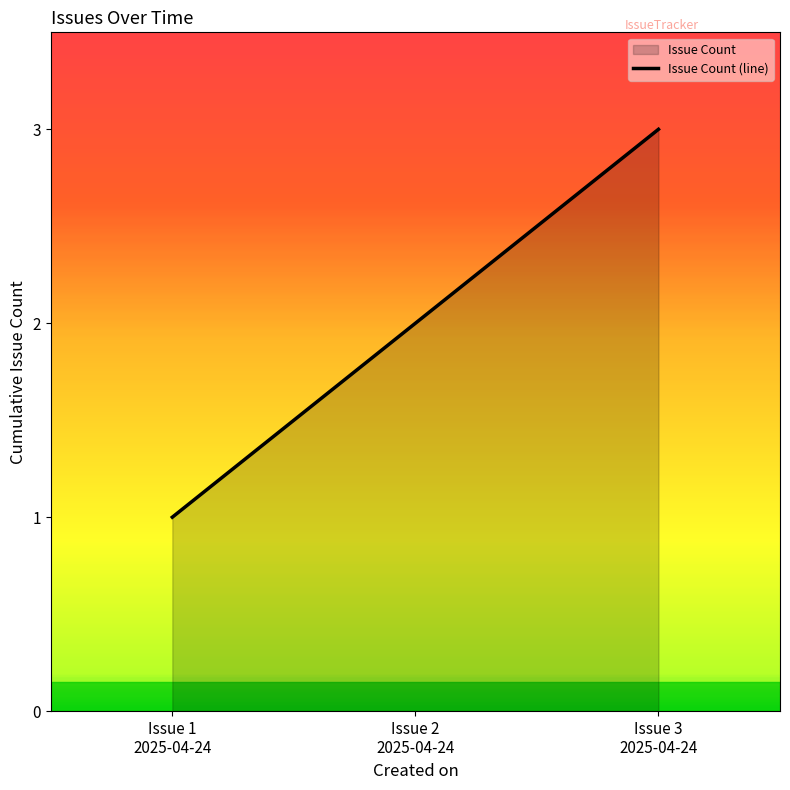

What is the label of the 2nd point from the left?

Issue 2
2025-04-24